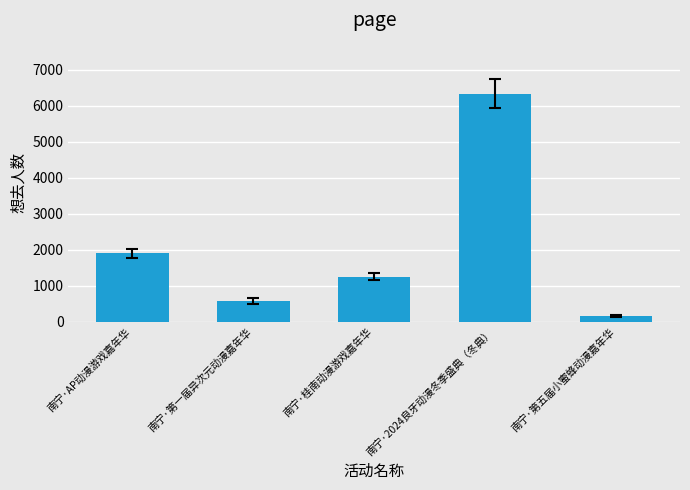

The value at 南宁·2024良牙动漫冬季盛典（冬典） is 6339. True or false?

True